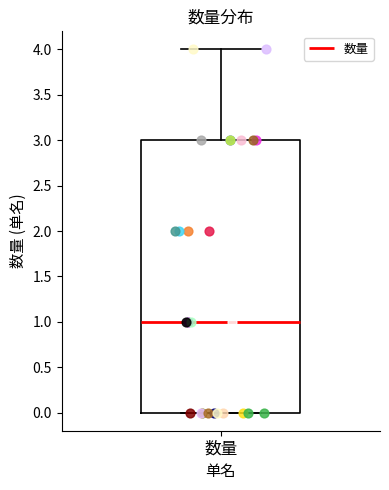

Read this box plot against the y-axis: the position of the median line, the range covered by the box, and the ends of both whiskers. The values are not printed on the chart, so give them approximately, as read against the axis.

median 1, box 0 to 3, whiskers 0 to 4